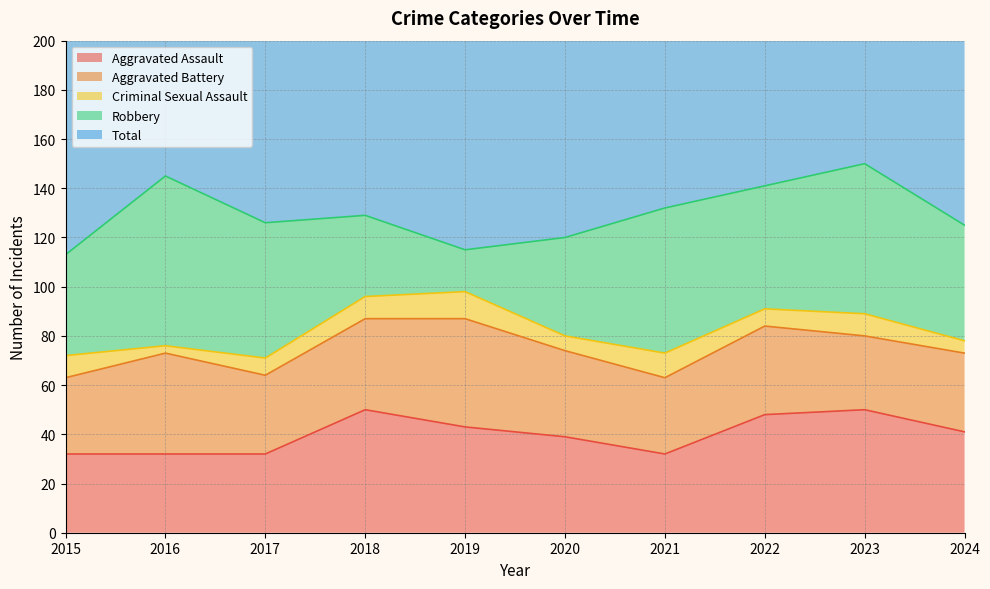

Where is the first local maximum for Aggravated Battery?

2016